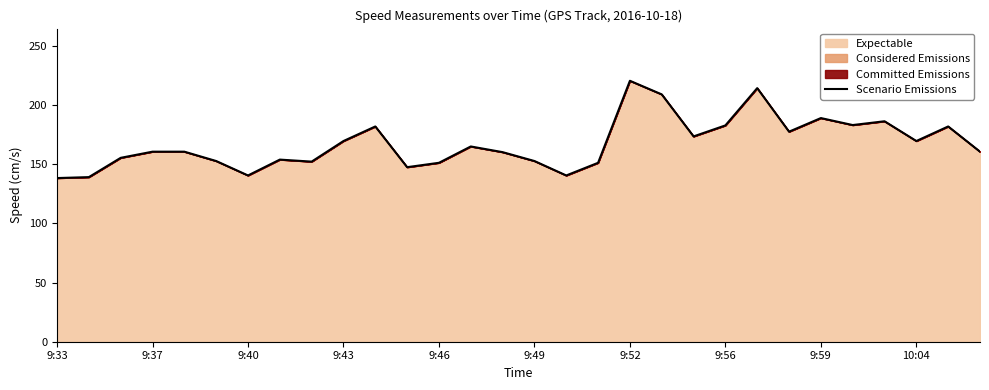

The chart shows a value of 108.1 at 9:37. True or false?

False